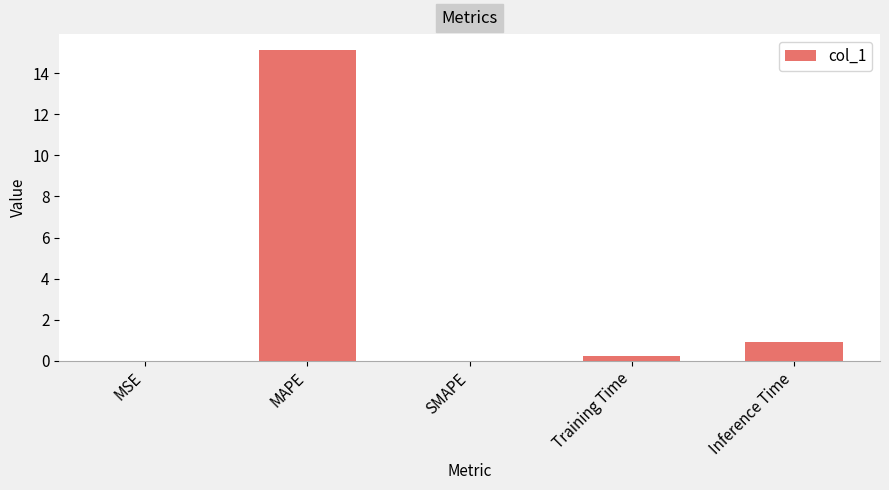

The chart shows a value of 0.0 at SMAPE. True or false?

True